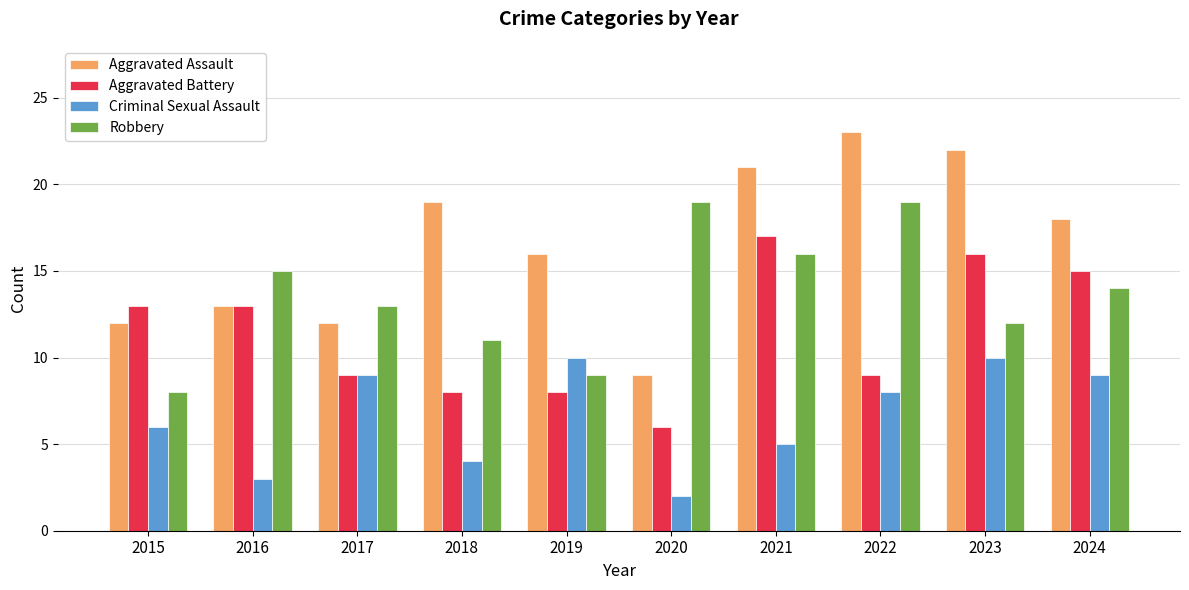

At which category does the chart reach its minimum across all series?

2020